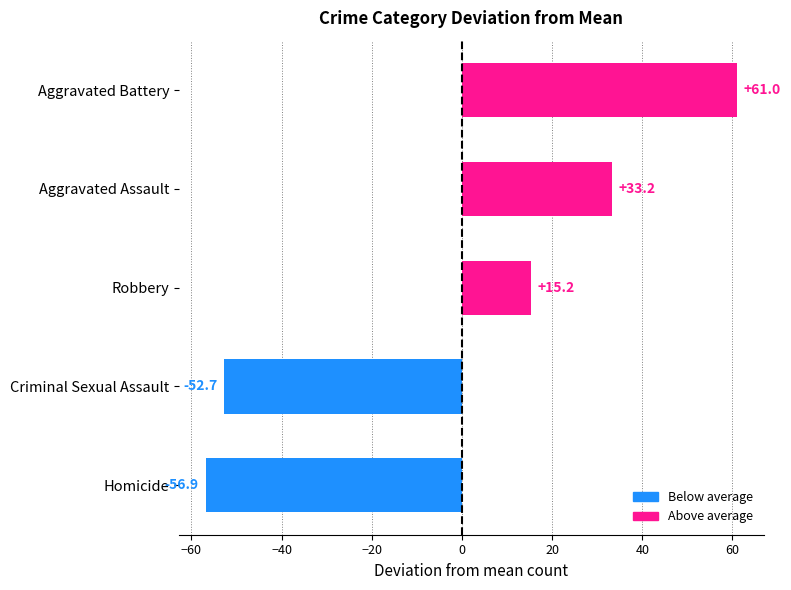

Where is the data nearest to the value 2?

Robbery